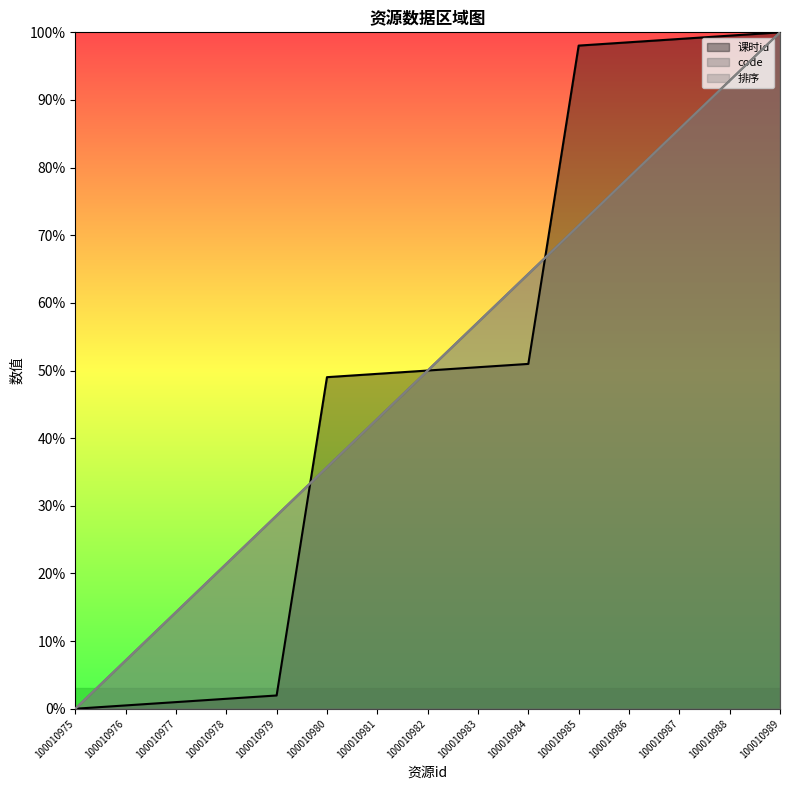

True or false: code and 课时id cross at least once.

True